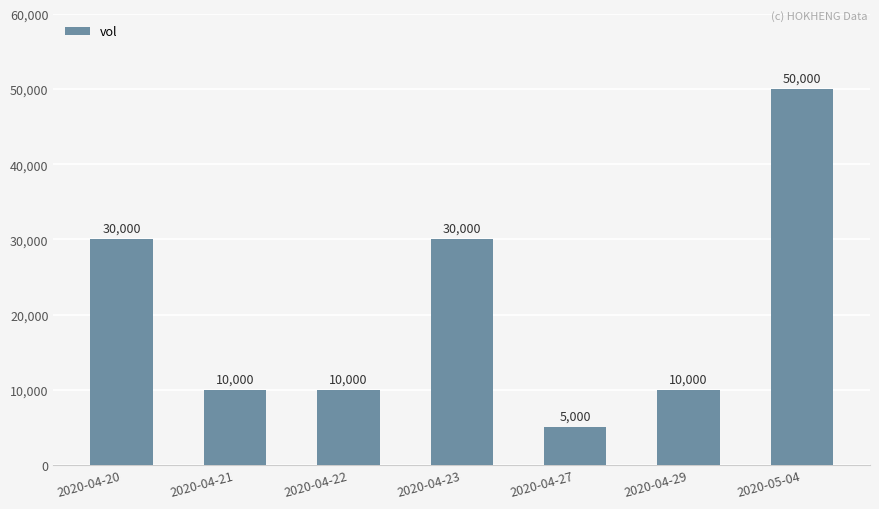

How many categories are shown in the chart?

7